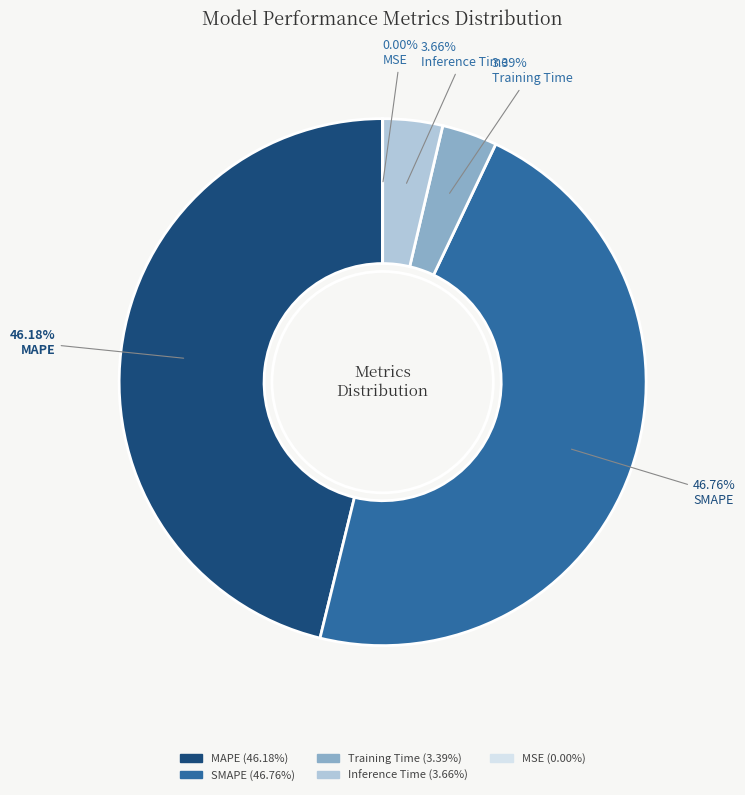

Which has a higher value, Training Time or MAPE?

MAPE